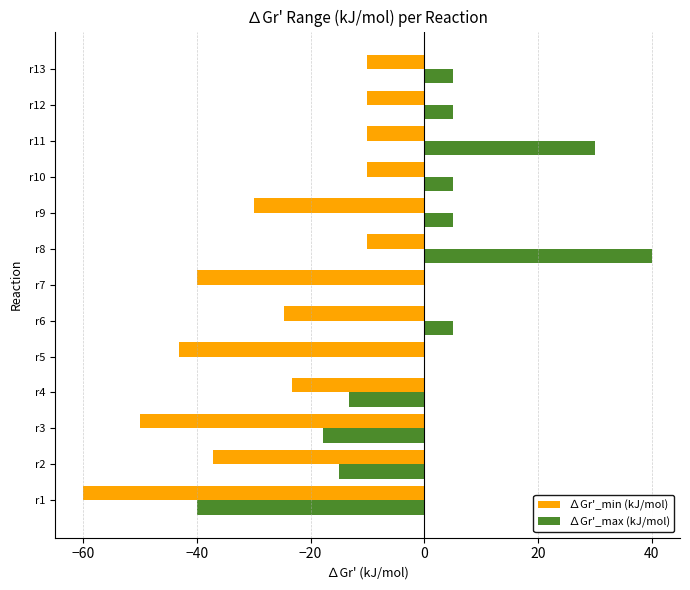

True or false: ∆Gr'_max (kJ/mol) has a value of 5.0 at r12.

True